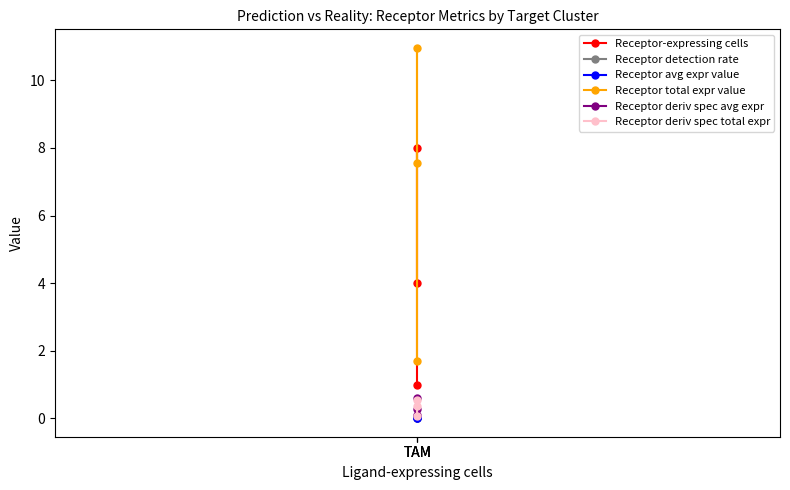

Which label corresponds to the largest value in the chart?

TAM